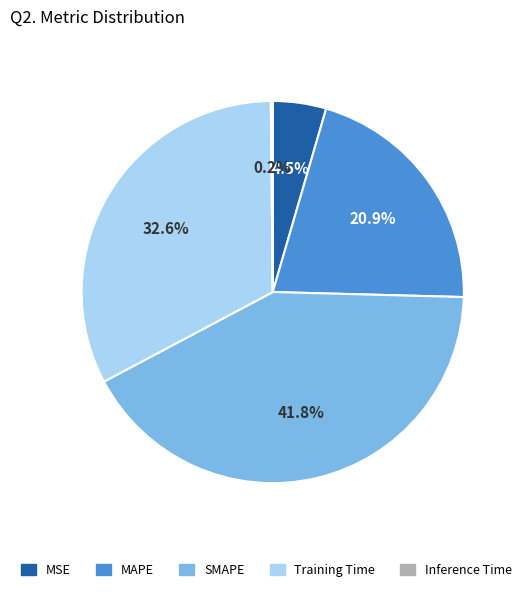

Which category has the biggest portion of the pie?

SMAPE